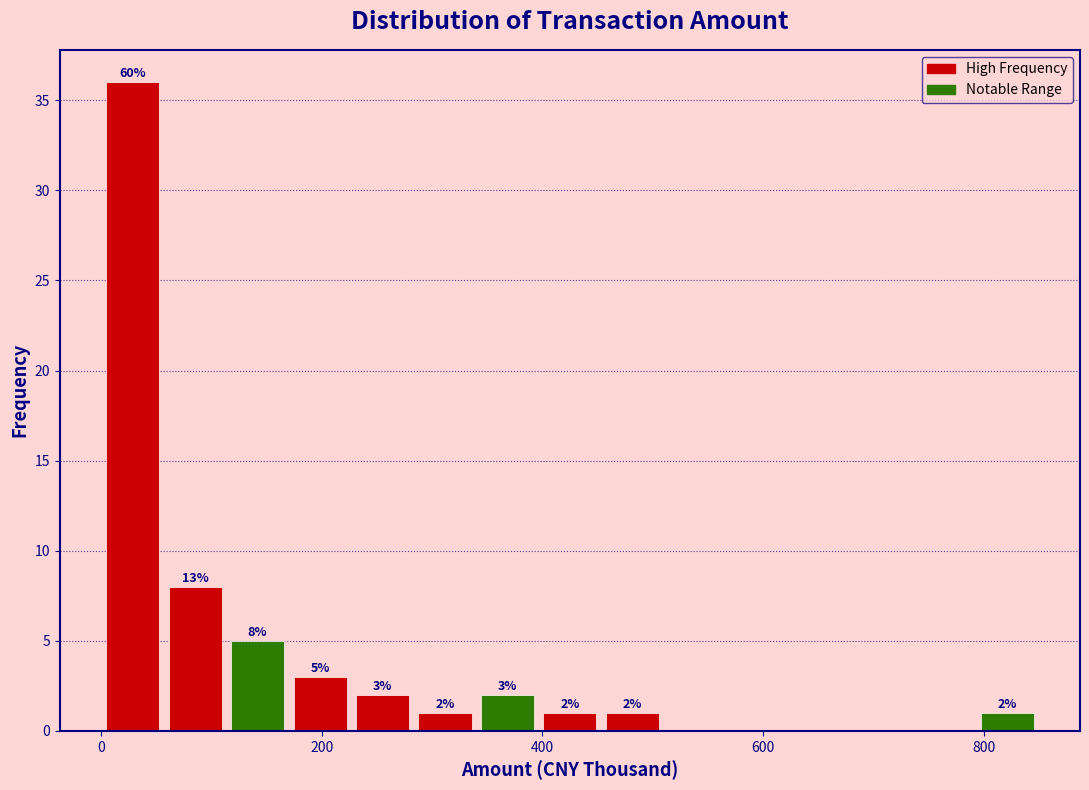

Read against the x-axis, roughly where is the centre of the tallest bar?

20